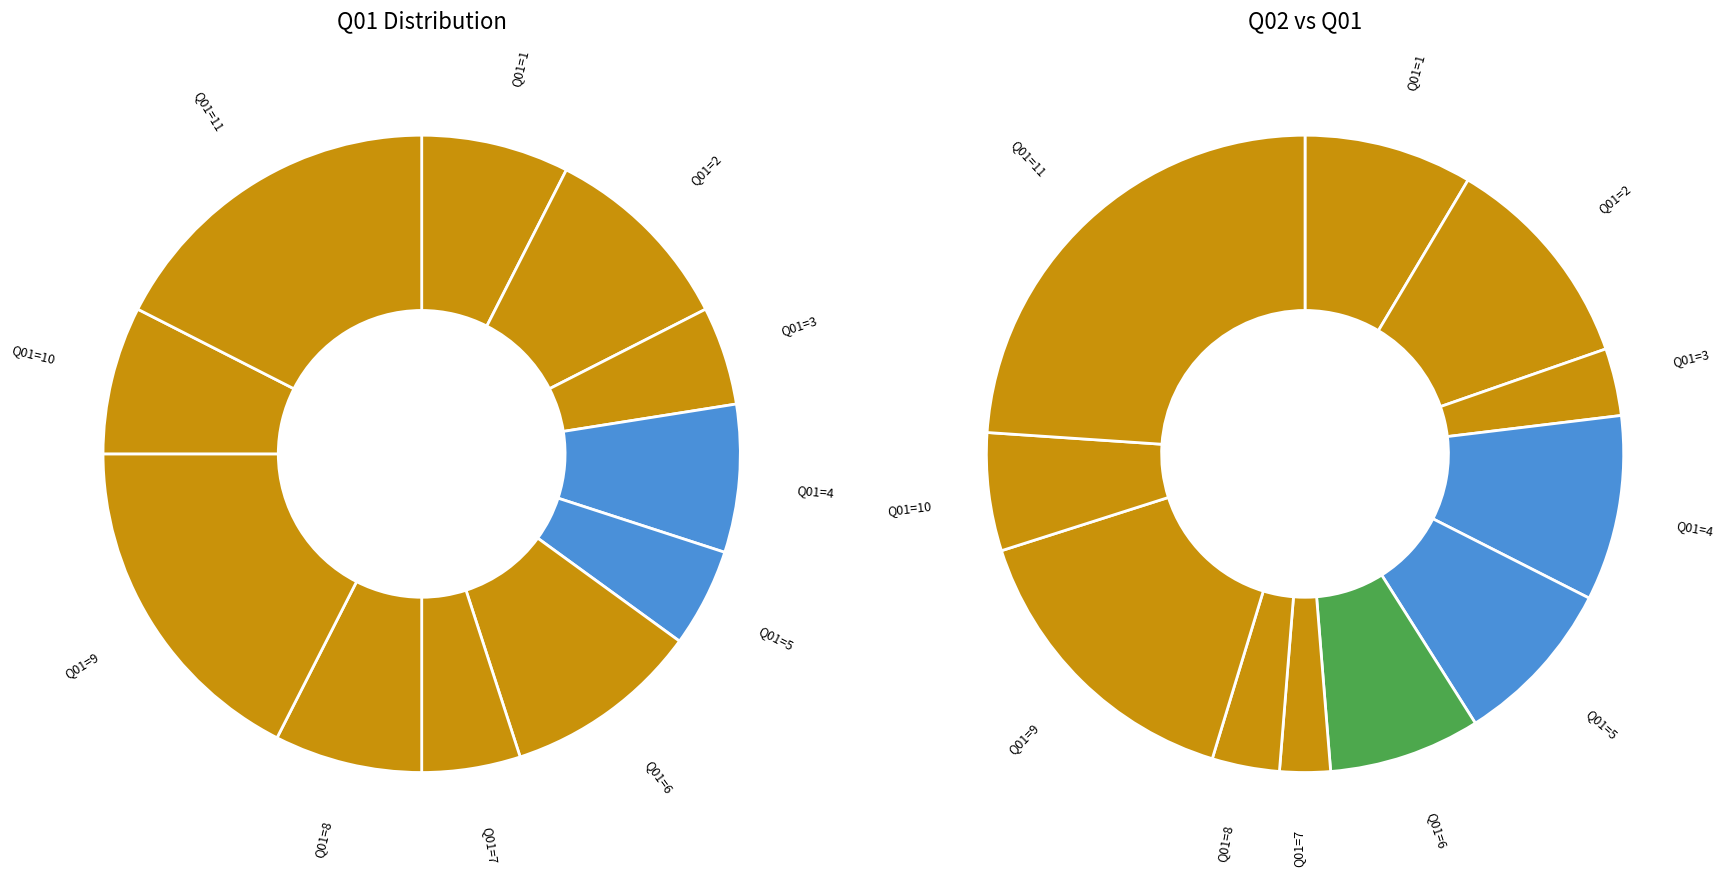

Is there a majority slice in this chart?

No